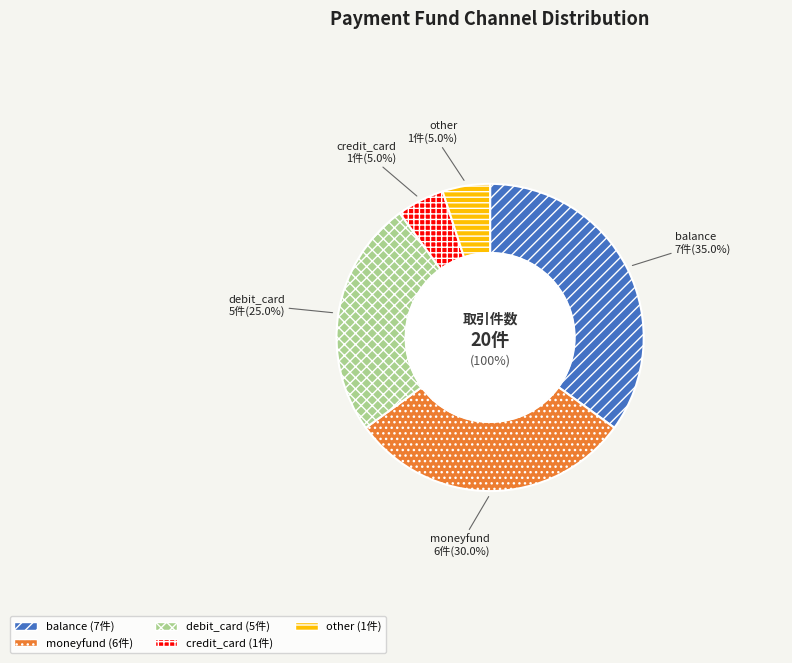

How many segments does this pie chart have?

5